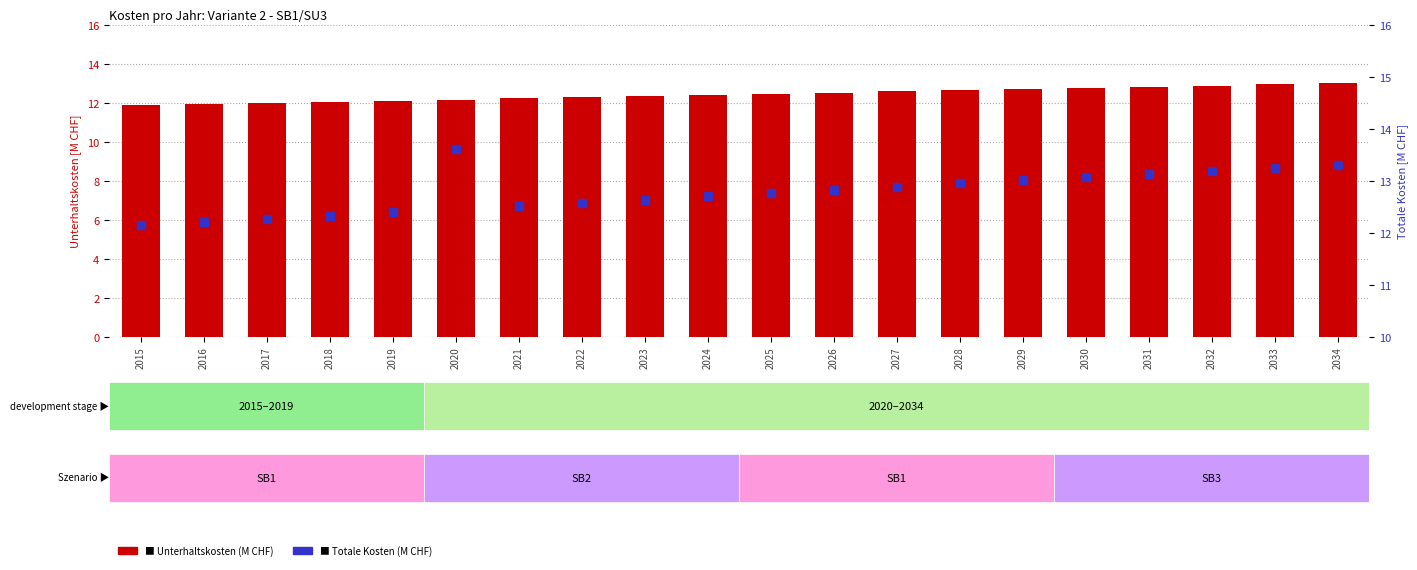

Which series has the largest total across all categories?

Totale Kosten (M CHF)